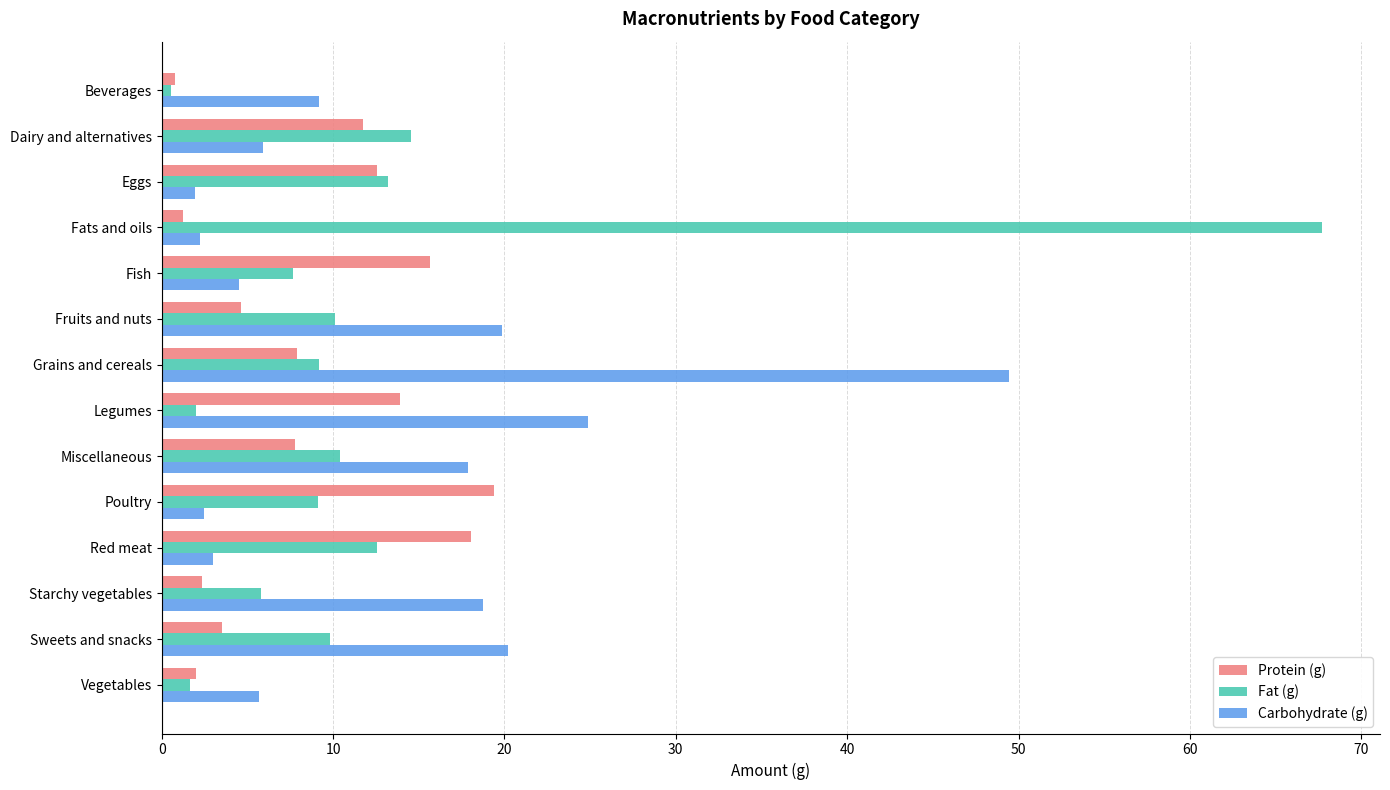

What is the sum of the Carbohydrate (g) values at Poultry and Fruits and nuts?

22.4